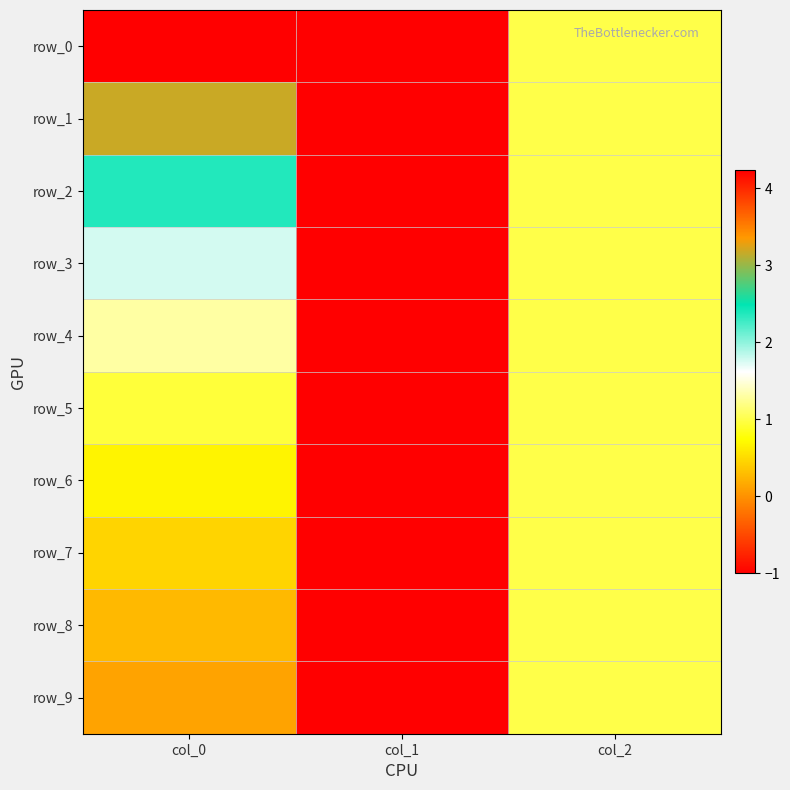

The row_4 series shows 1.9 at col_0. True or false?

False